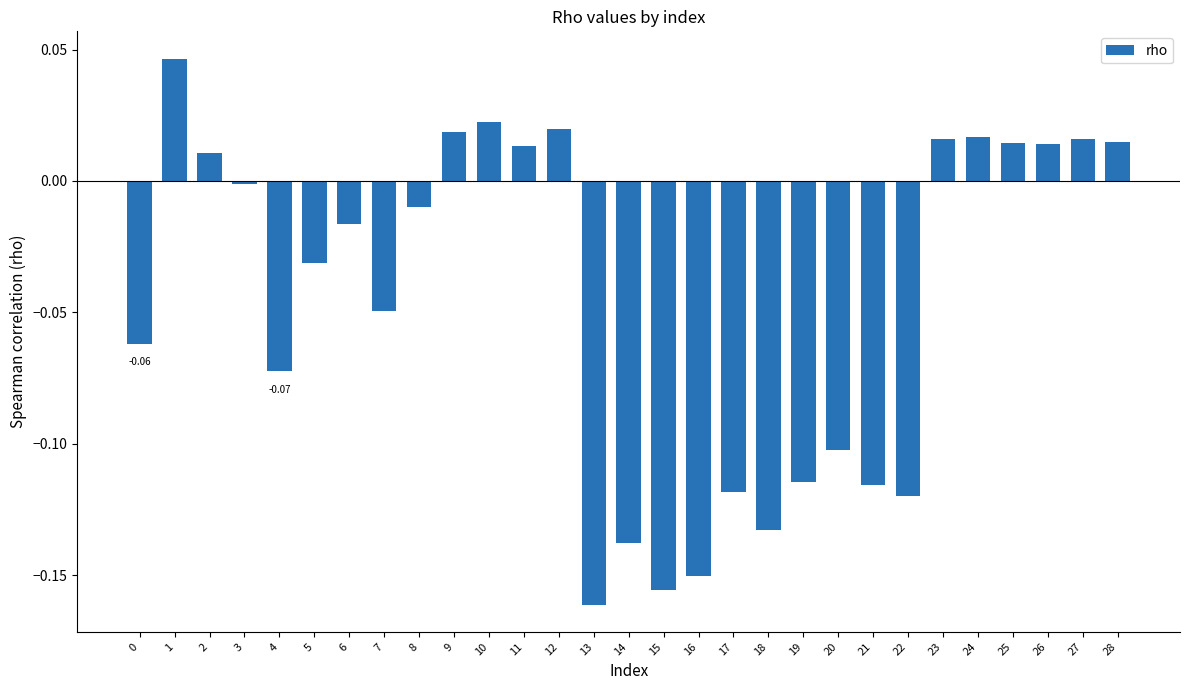

Are the bars grouped side by side (vs. stacked)?

No